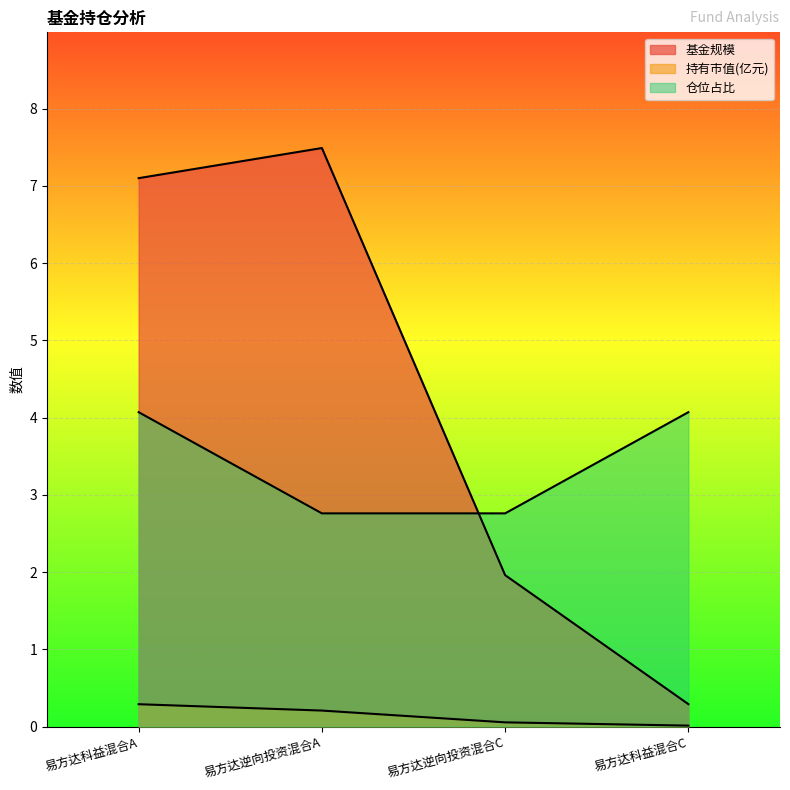

List the labels in order of 仓位占比 value, smallest first.

易方达逆向投资混合A, 易方达逆向投资混合C, 易方达科益混合A, 易方达科益混合C